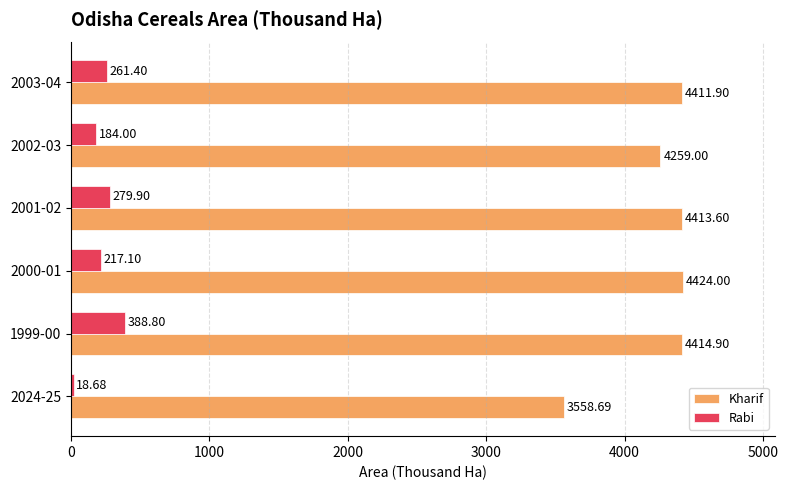

What is the maximum value shown in the chart?

4424.0